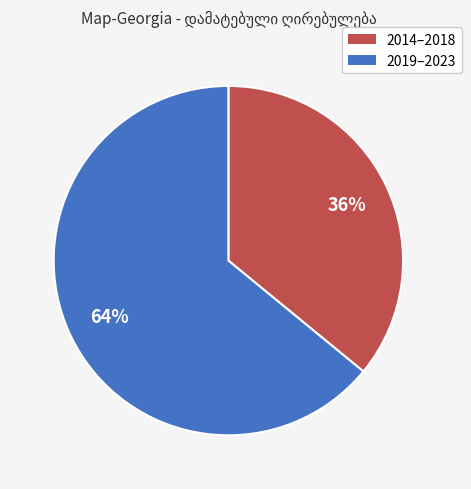

Count the number of slices in the pie.

2